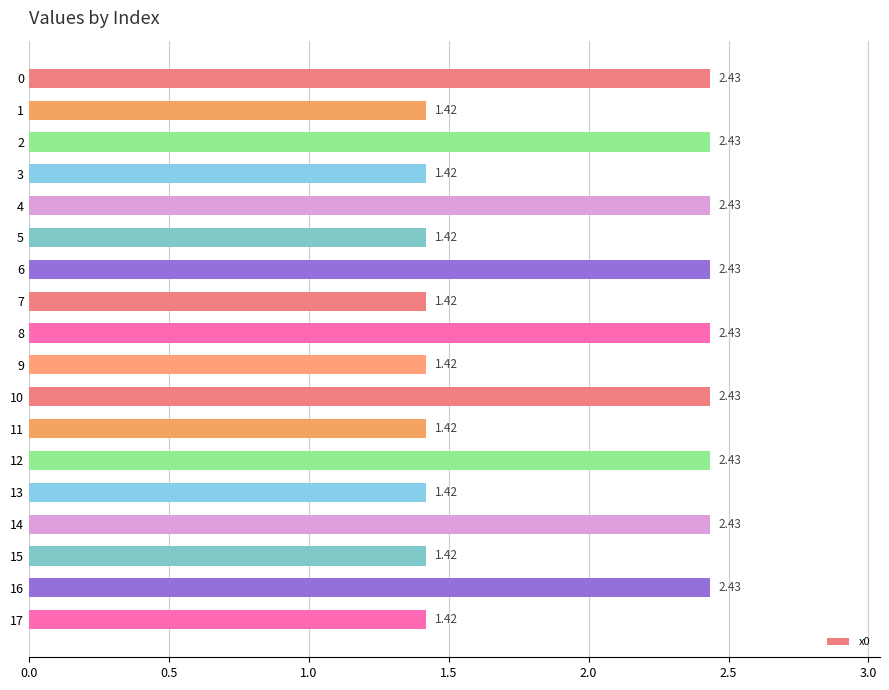

Does the chart contain stacked bars?

No